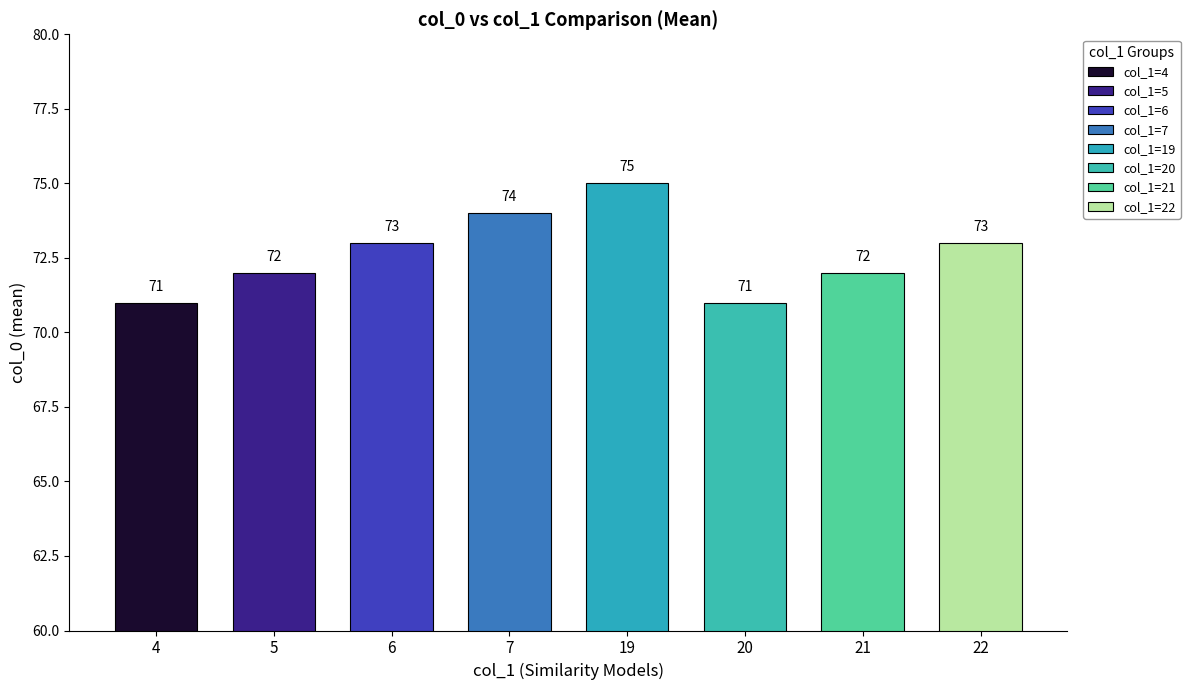

Rank the categories by value from lowest to highest.

4, 20, 5, 21, 6, 22, 7, 19